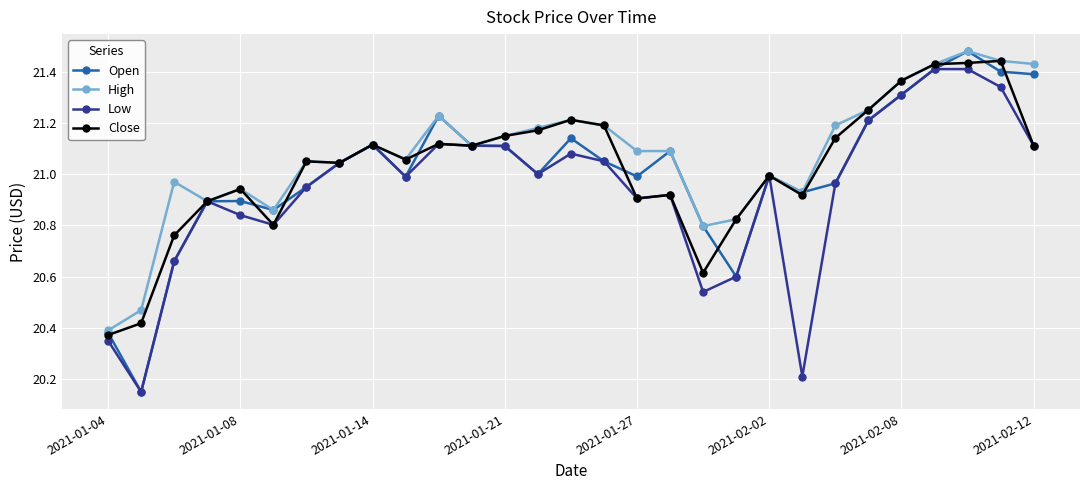

True or false: Low has more than 0 points higher than both neighbors.

True